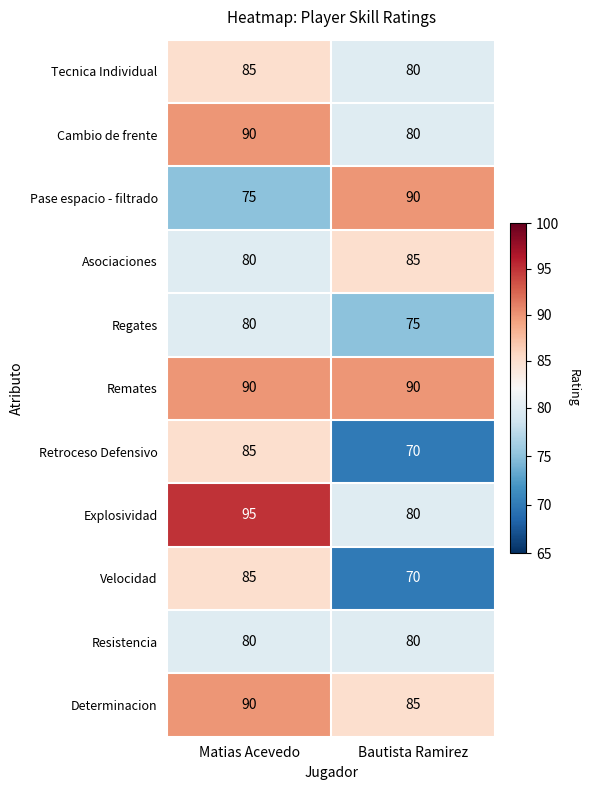

At which category is the sum across all series the highest?

Matias Acevedo